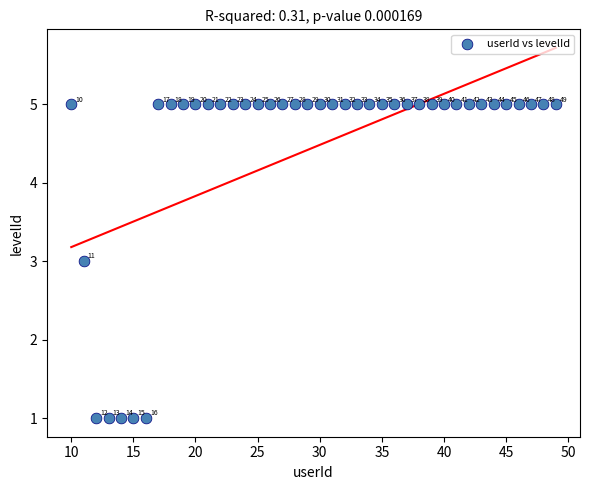

What Y value in the scatter plot is closest to 3?

3